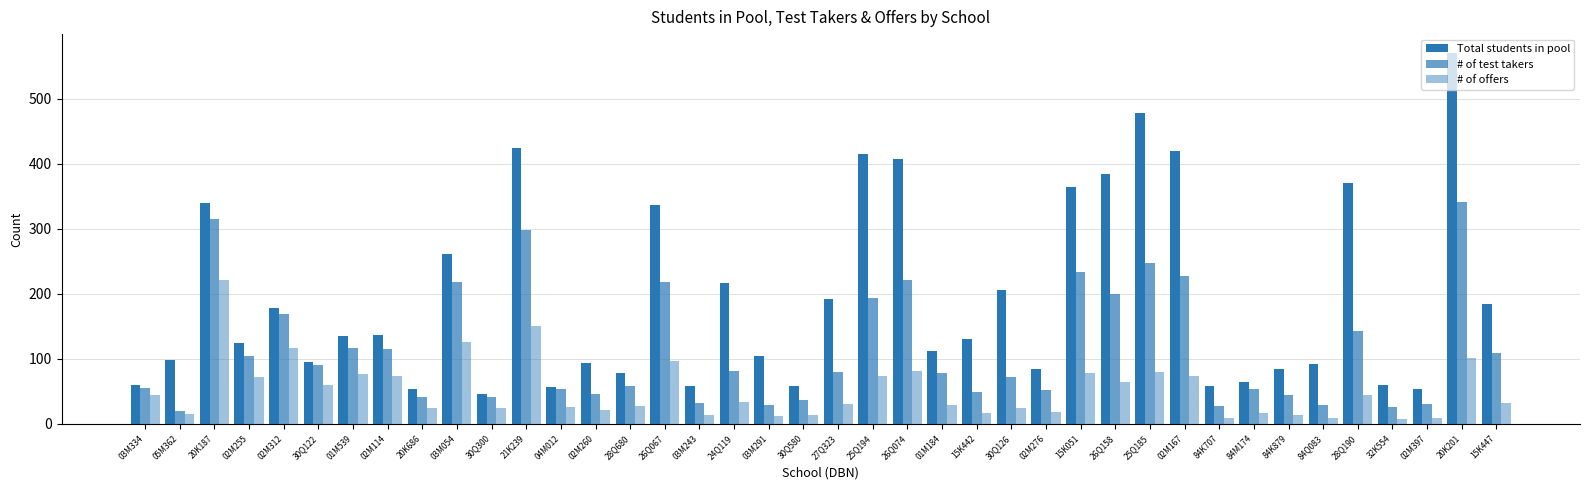

Reading left to right, extract all data points from this chart.

Total students in pool: 60	99	340	125	179	95	135	137	53	262	46	424	57	94	79	337	59	216	105	59	192	415	408	112	130	206	85	364	385	478	420	59	65	84	92	370	60	54	571	184
# of test takers: 55	20	315	104	169	90	116	115	41	219	42	298	53	46	59	219	32	81	29	36	80	194	221	79	49	72	52	233	200	248	227	28	53	45	29	143	26	30	342	109
# of offers: 45	15	221	72	117	60	76	73	25	126	24	151	26	22	27	97	14	34	12	14	31	74	82	29	17	25	18	78	65	80	73	9	17	14	9	44	8	9	102	32